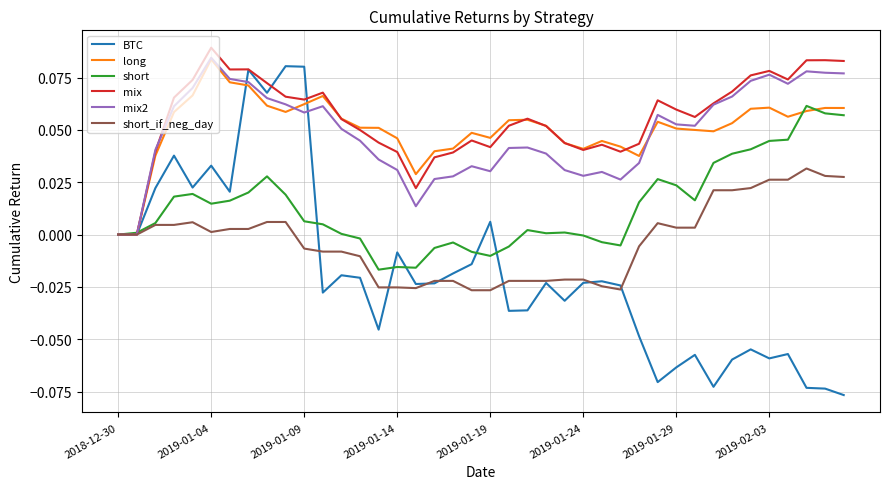

Which series has the widest spread of values?

BTC